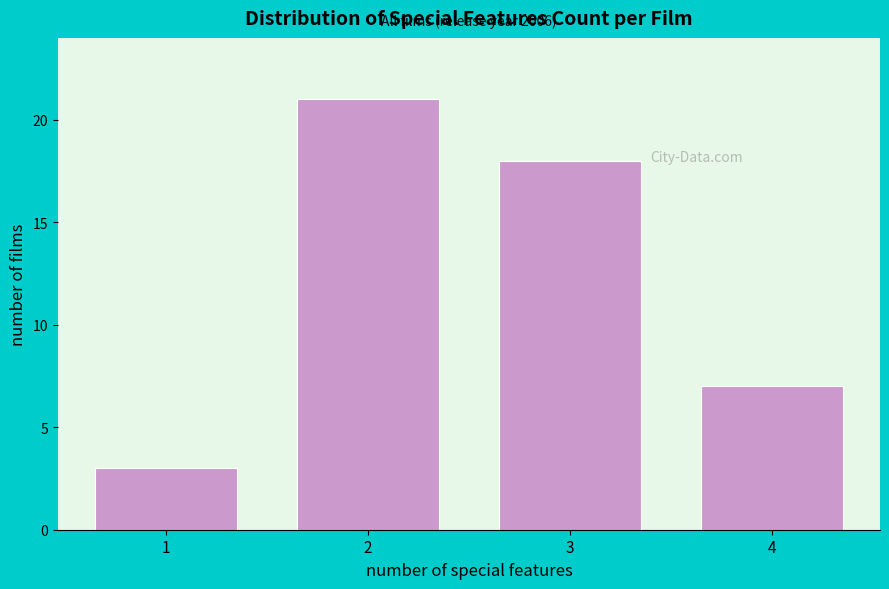

Reading left to right, list all the values displayed in this chart.

3	21	18	7